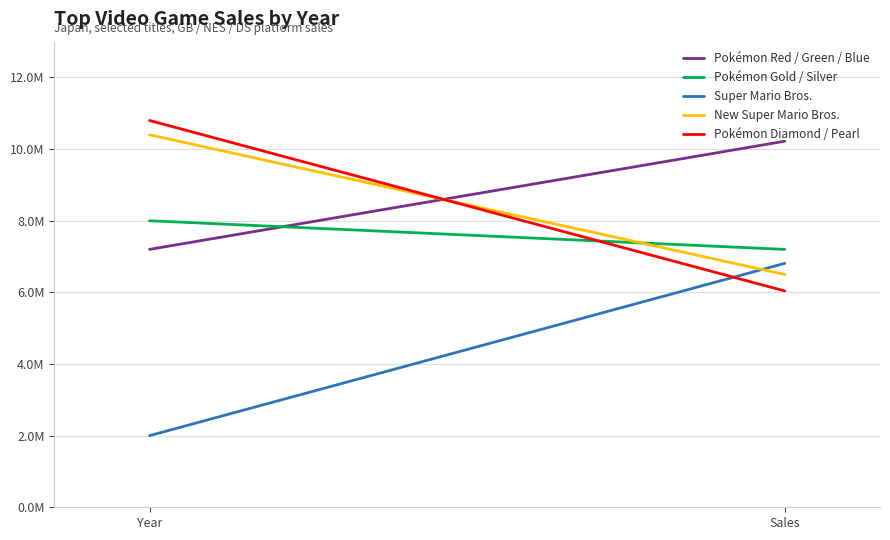

The Pokémon Red / Green / Blue series shows 7200000 at Year. True or false?

True